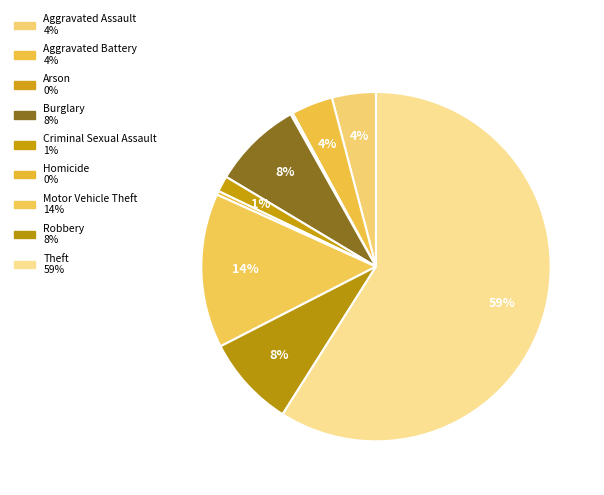

To the nearest percent, what is the average slice percentage?

11%